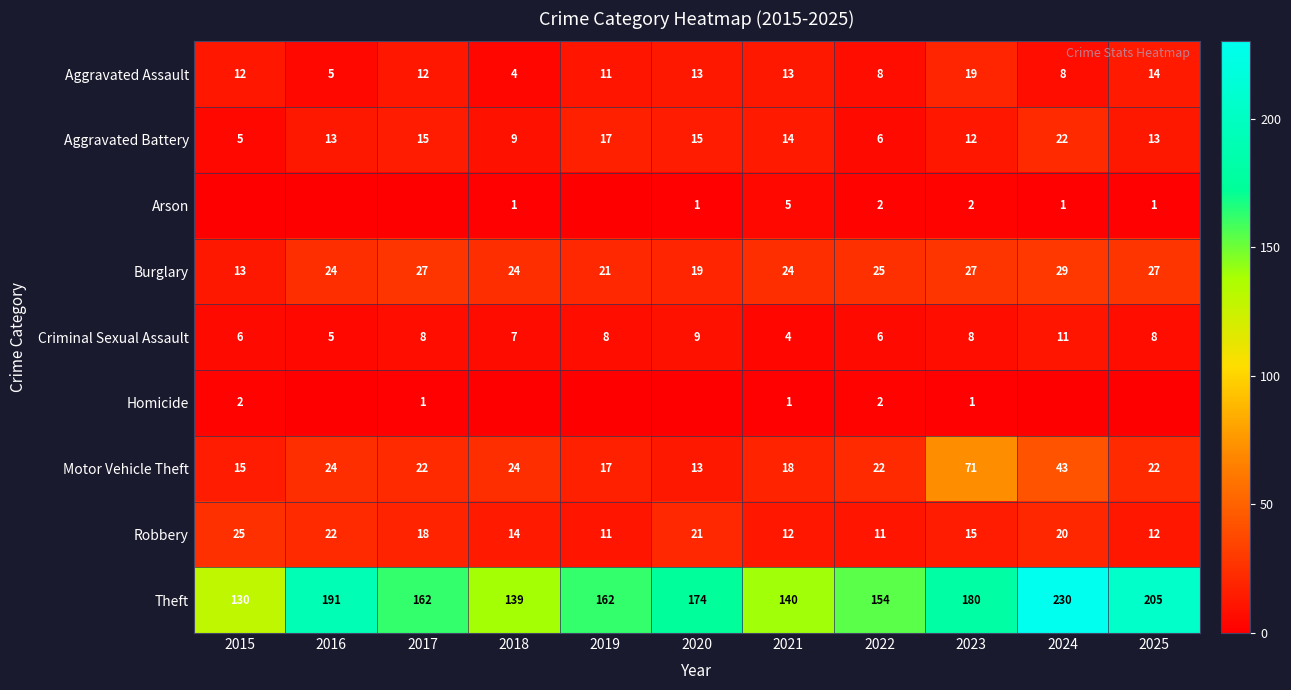

What is the difference between the maximum and minimum values in the Theft series?

100